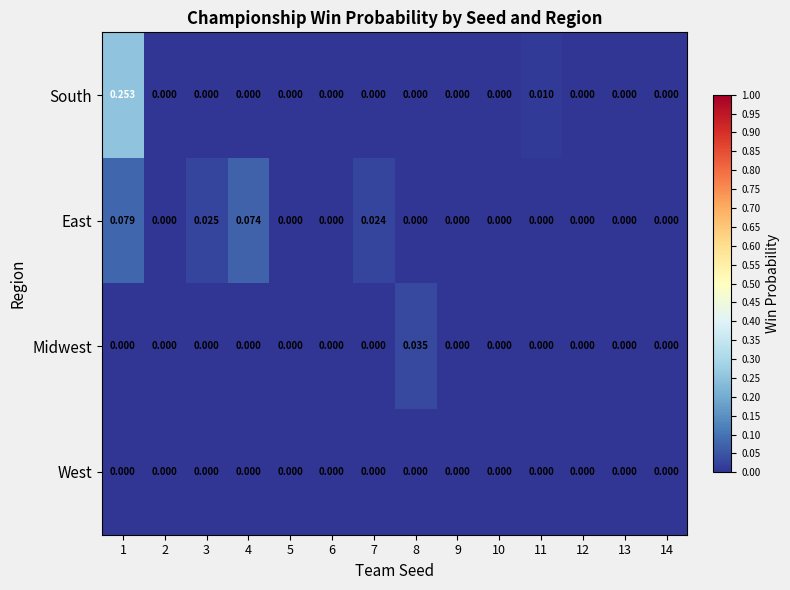

Which series has the widest spread of values?

South